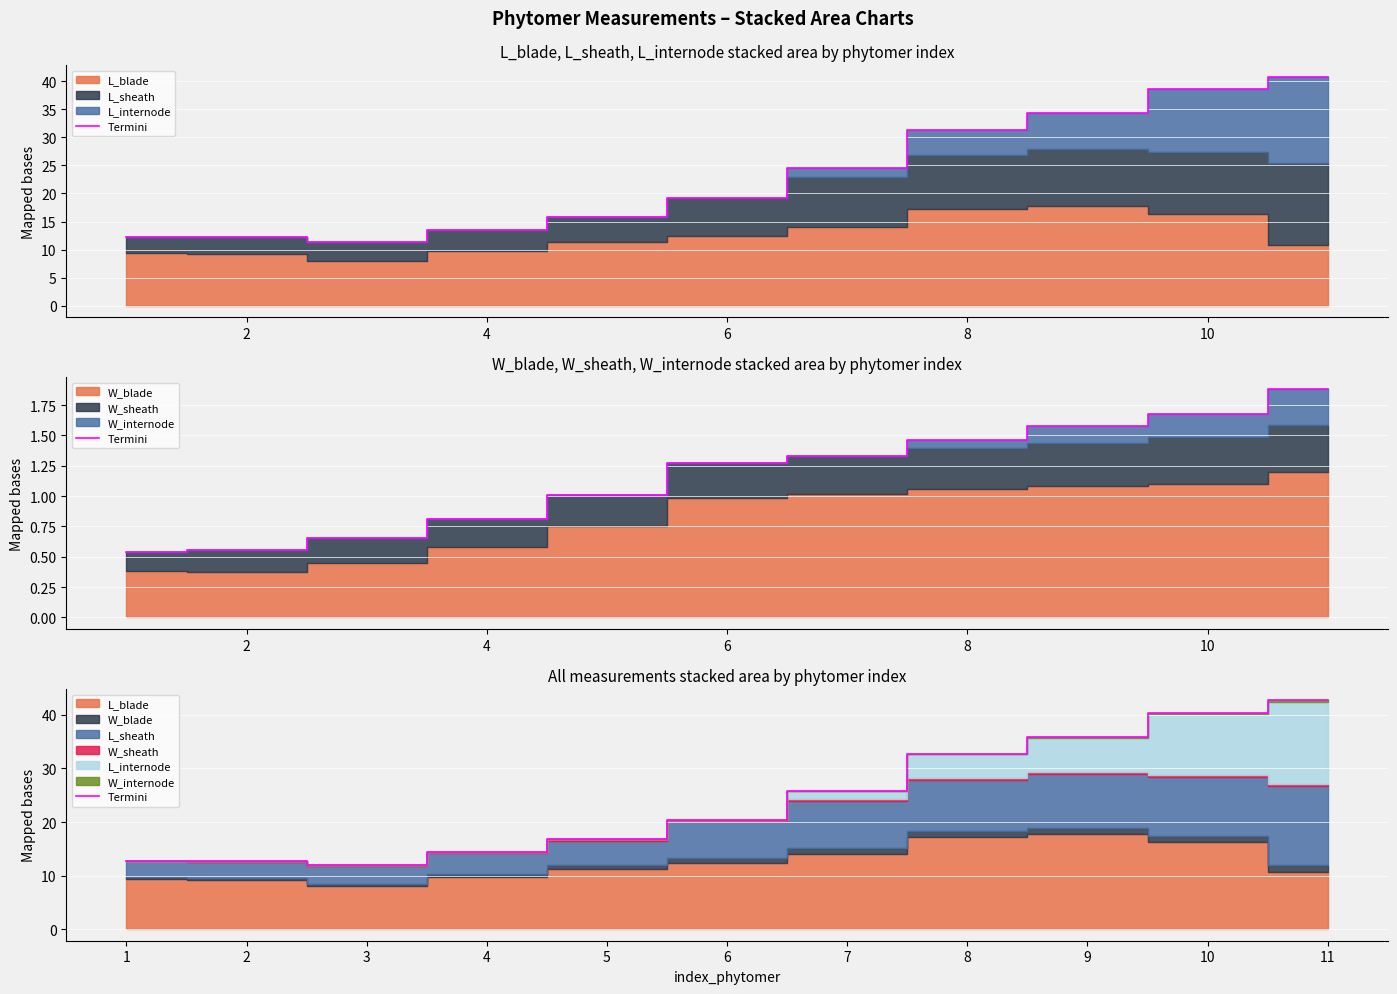

What is the greatest value displayed?

42.7